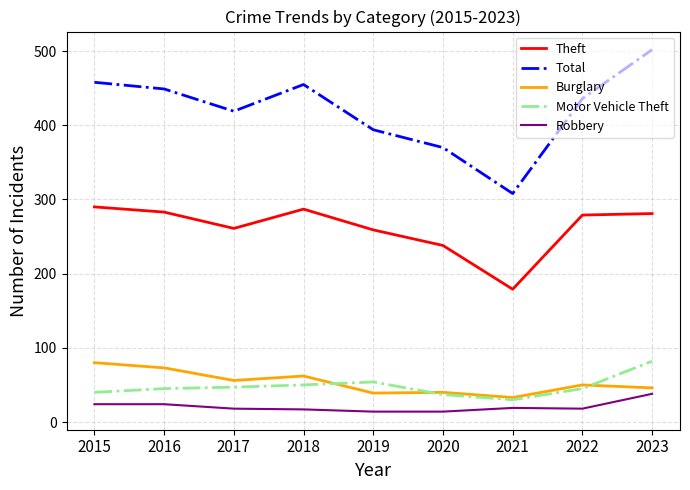

Where is Theft nearest to the value 234?

2020